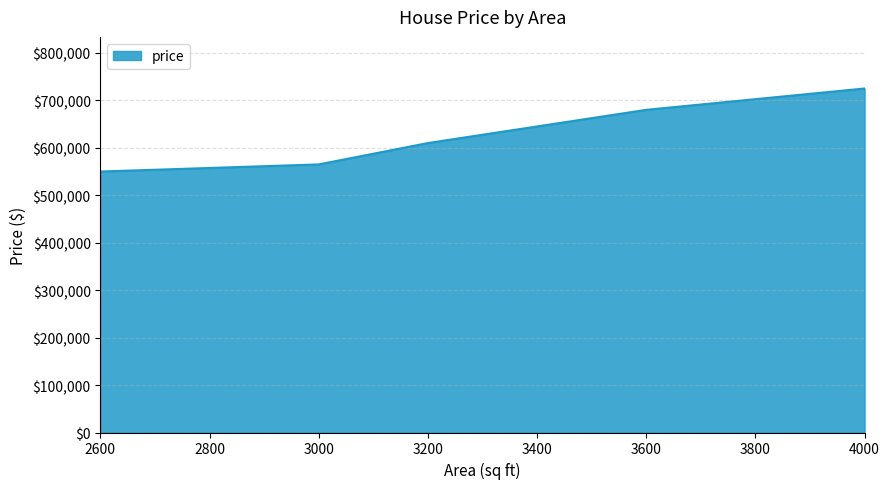

The value at 3000 is 209359. True or false?

False